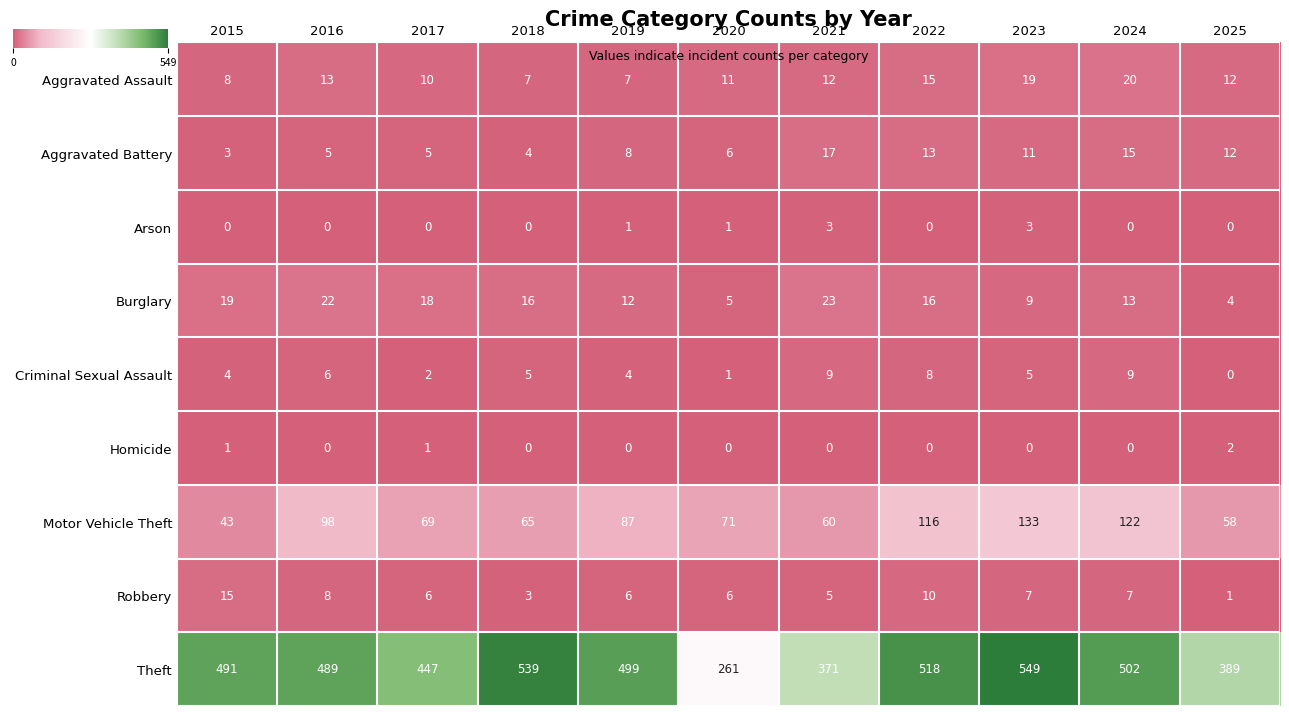

Rank the series by their maximum value, from highest to lowest.

Theft, Motor Vehicle Theft, Burglary, Aggravated Assault, Aggravated Battery, Robbery, Criminal Sexual Assault, Arson, Homicide